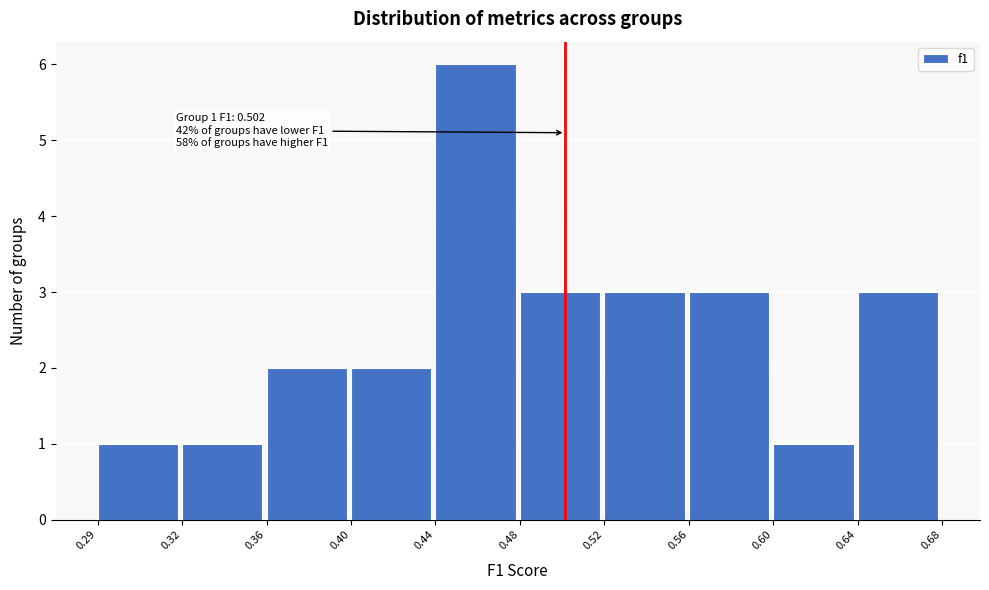

Reading right to left, list all the values displayed in this chart.

3	1	3	3	3	6	2	2	1	1